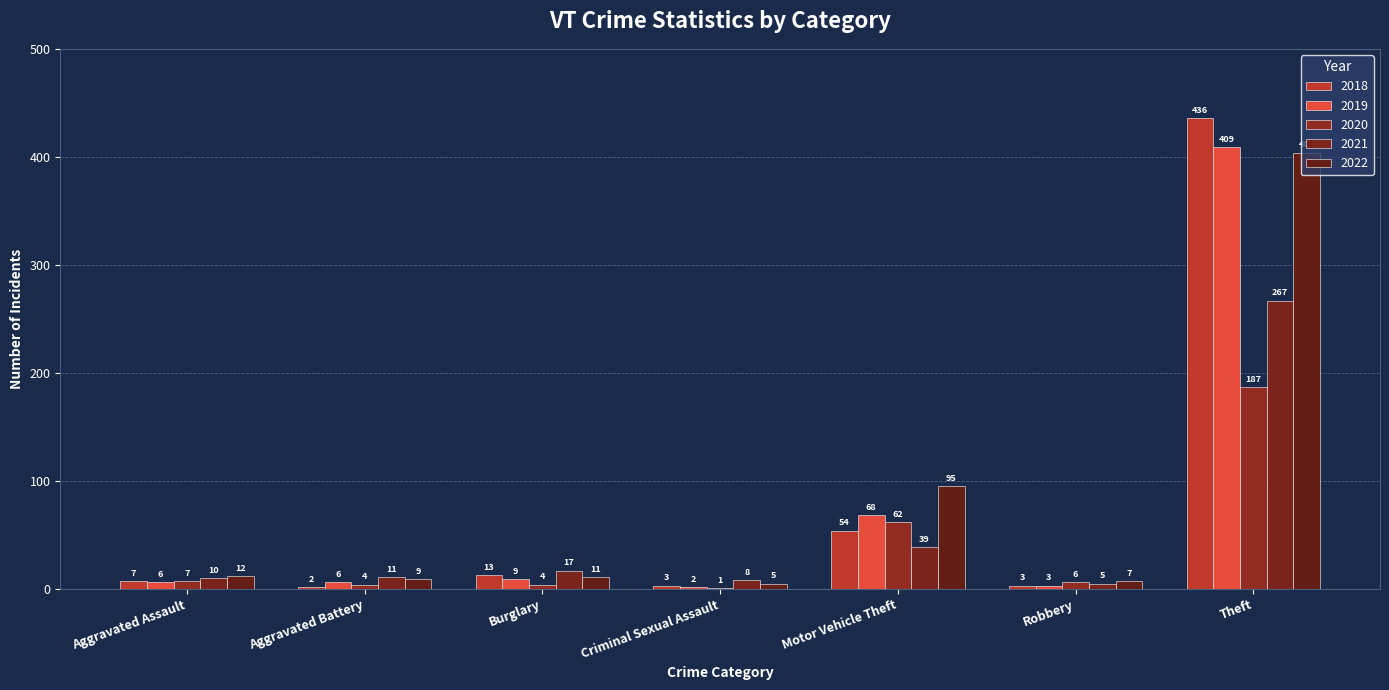

What is the total value across all series at Aggravated Battery?

32